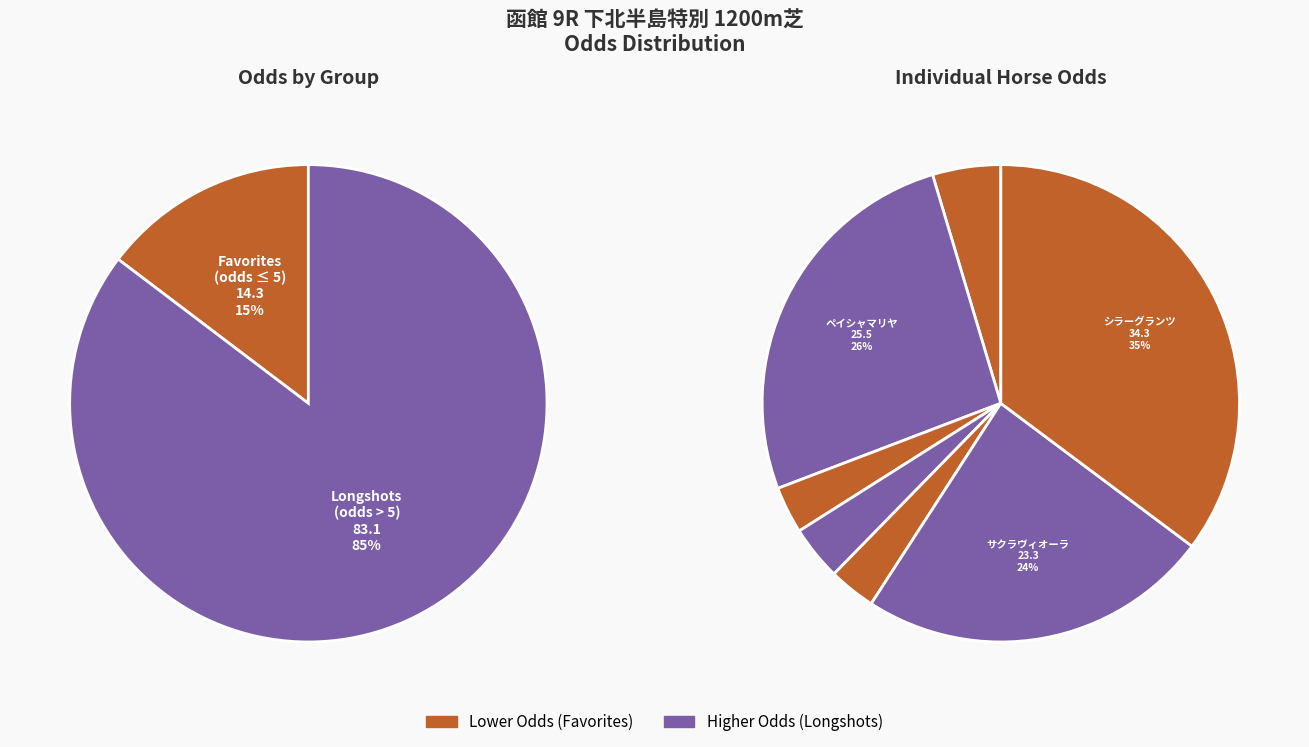

What is the change in value from サフランハート to フレンチイデアル?

+0.5